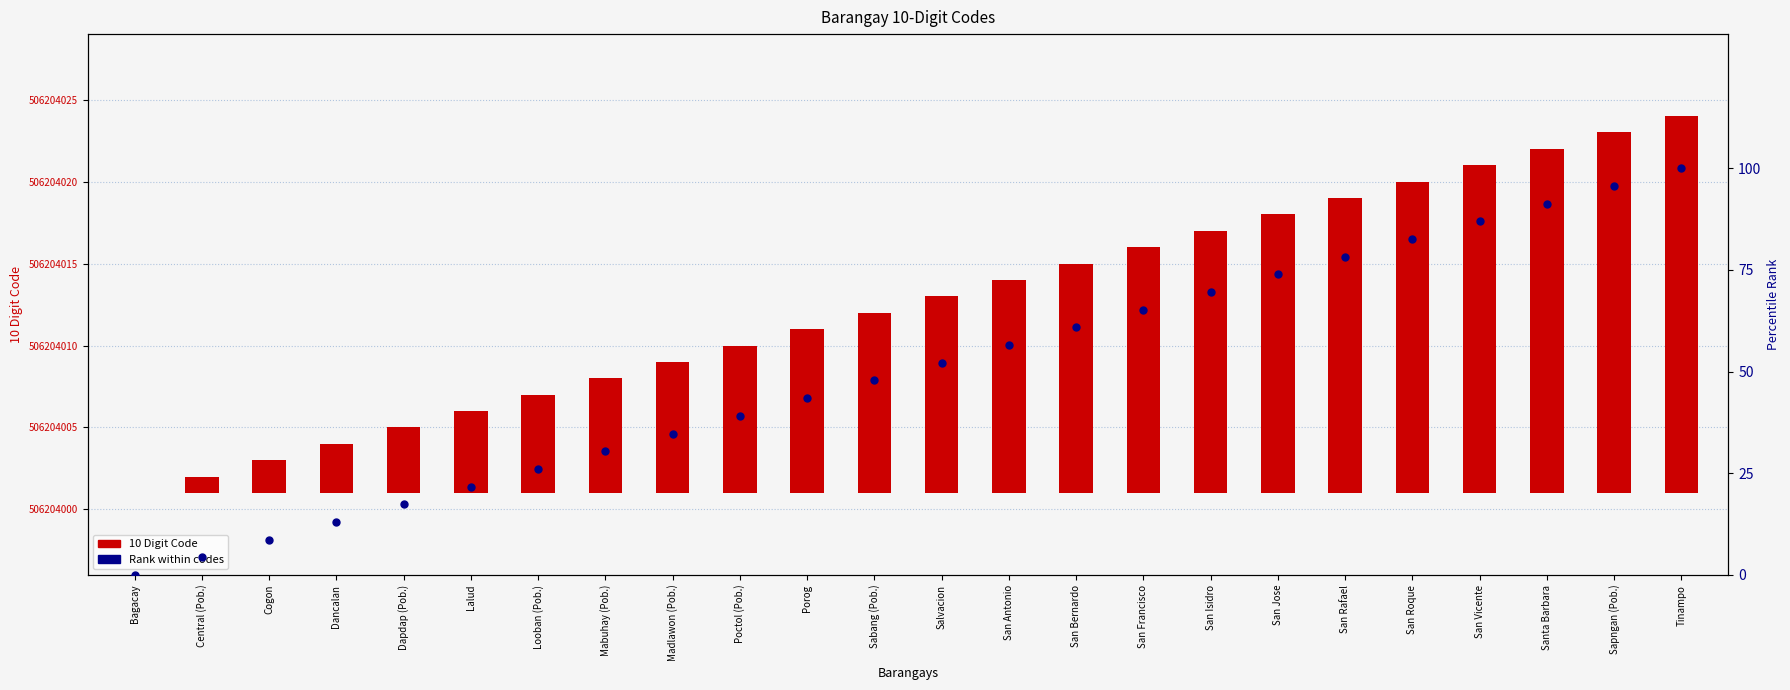

Which series has the widest spread of Y values?

Rank within codes